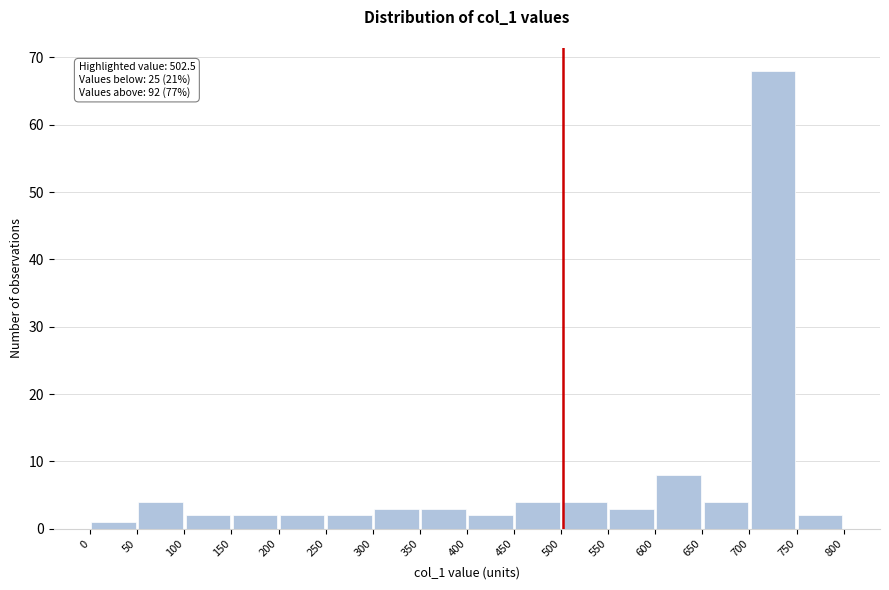

Which range on the x-axis has the tallest bar?

700 to 750